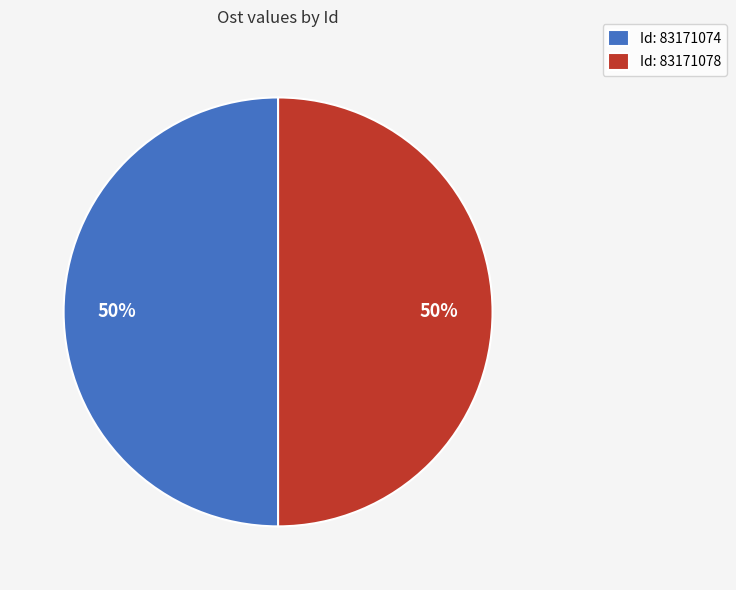

Approximately how many times larger is the value at Id: 83171074 compared to Id: 83171078?

1.0